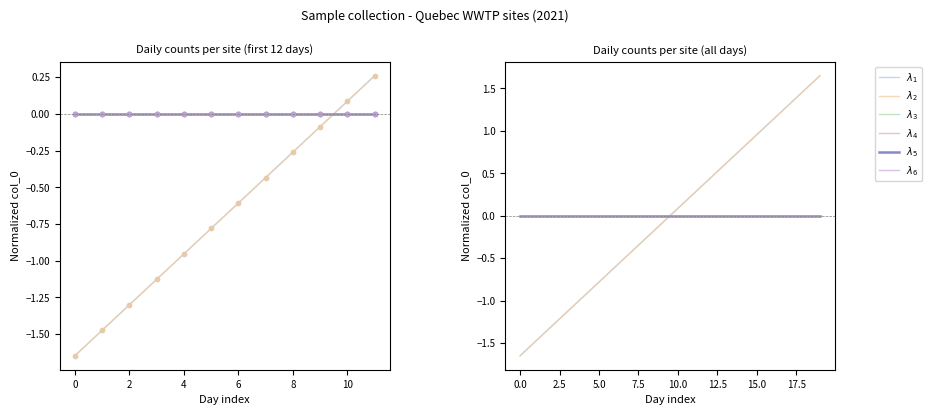

True or false: Quebec_Est_WWTP has a value of -0.0 at 9.

False